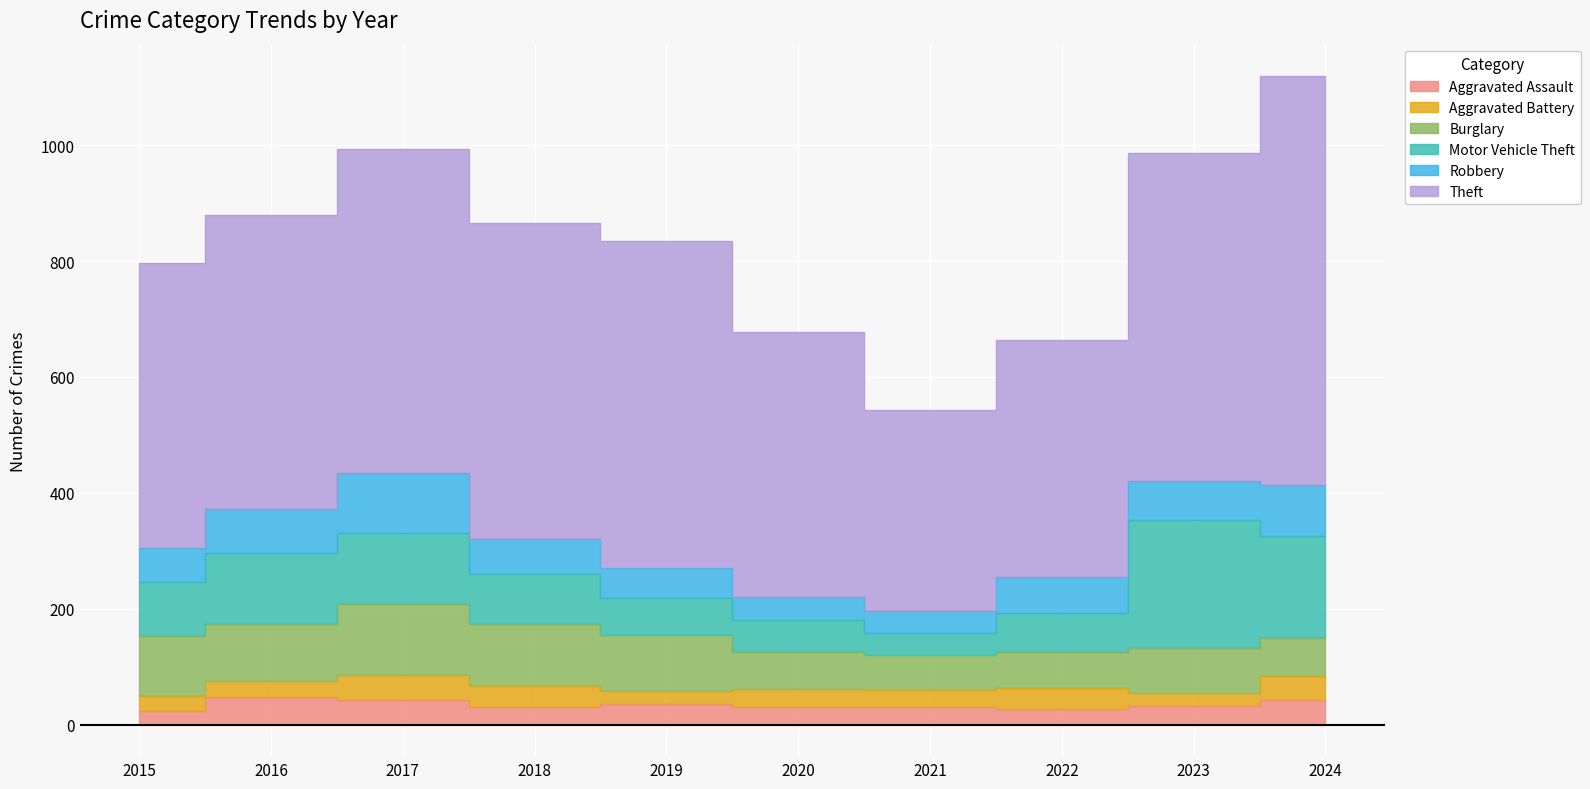

Reading left to right, extract all data points from this chart.

Aggravated Assault: 24	47	43	31	36	30	30	27	32	43
Aggravated Battery: 26	29	42	36	22	32	30	37	23	41
Burglary: 103	97	124	107	97	63	60	62	77	65
Motor Vehicle Theft: 94	123	121	86	63	56	39	67	221	176
Robbery: 58	77	104	61	52	39	37	62	68	89
Theft: 491	506	559	544	564	458	347	408	566	705